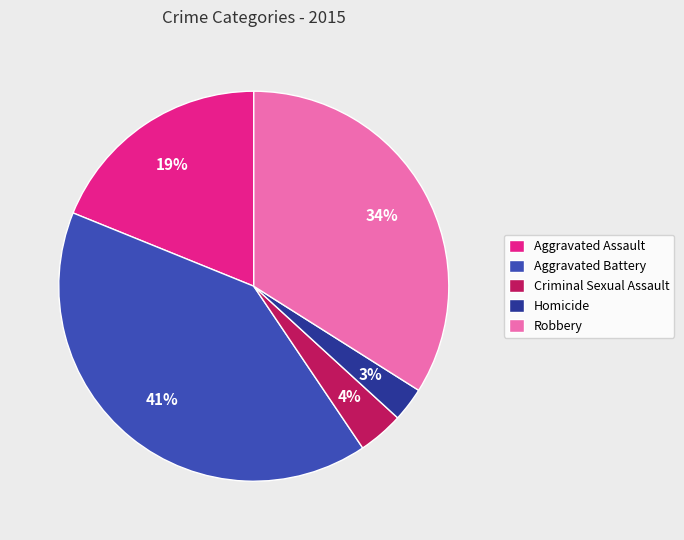

How many segments does this pie chart have?

5